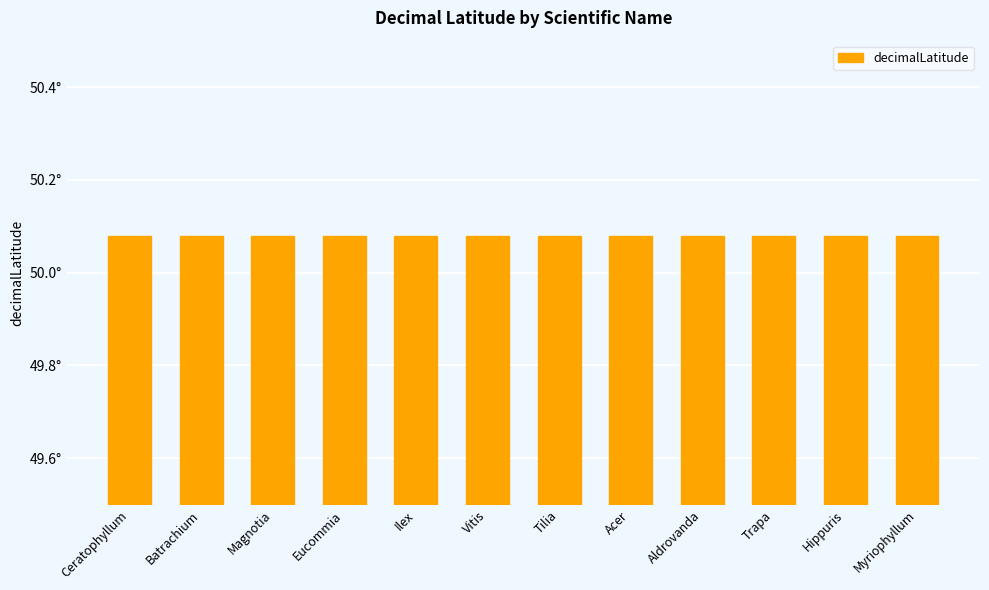

Which series has the largest range (max minus min)?

decimalLatitude